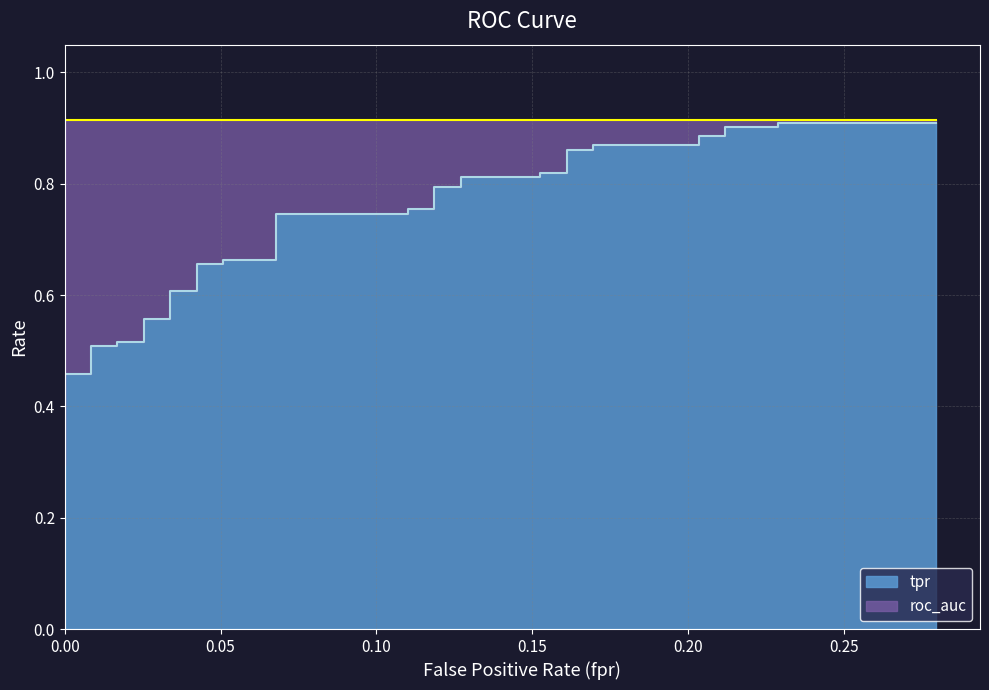

Does the chart have visible grid lines?

Yes